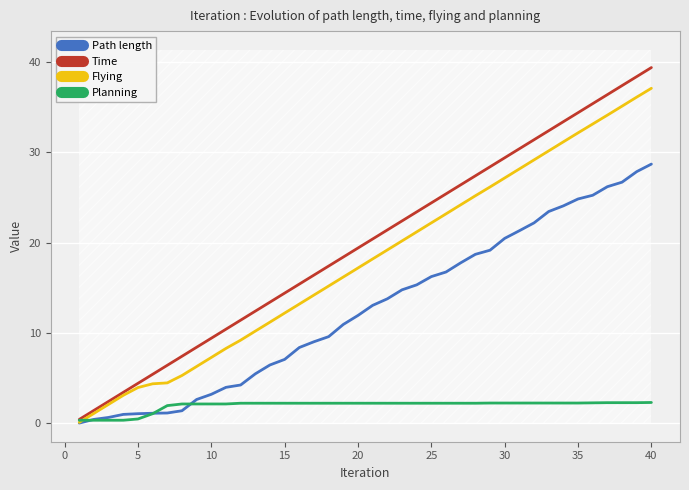

True or false: Path length and Flying intersect in this chart.

False